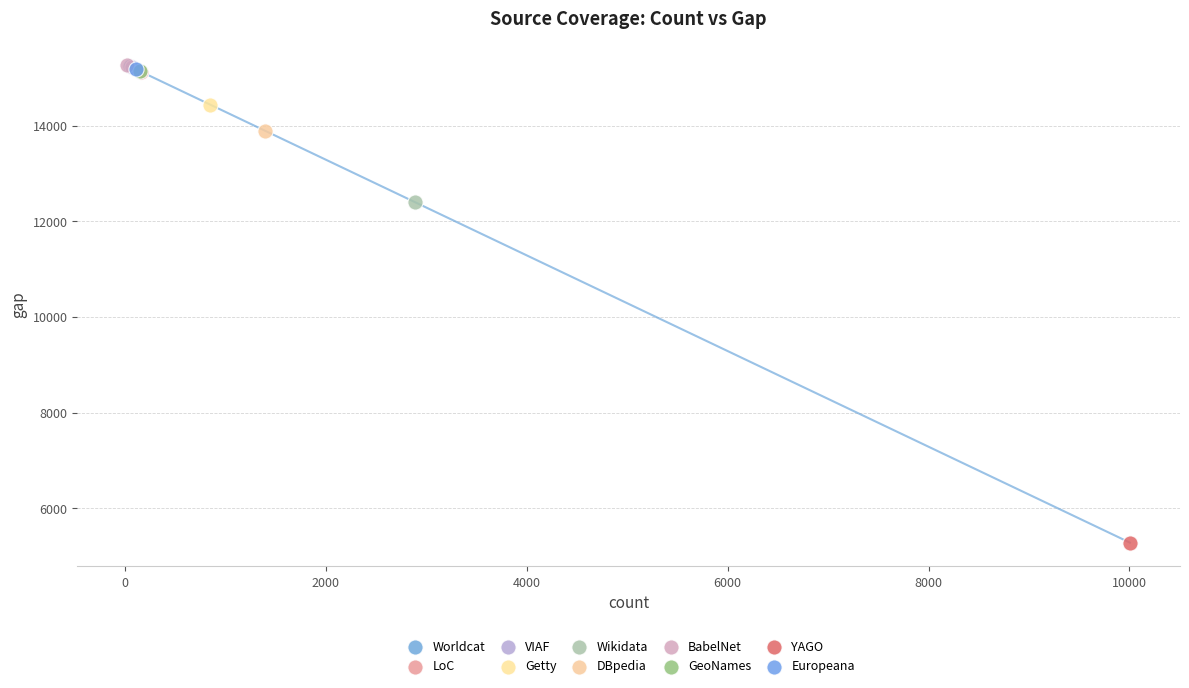

What are all the series names shown in the legend?

Worldcat, LoC, VIAF, Getty, Wikidata, DBpedia, BabelNet, GeoNames, YAGO, Europeana